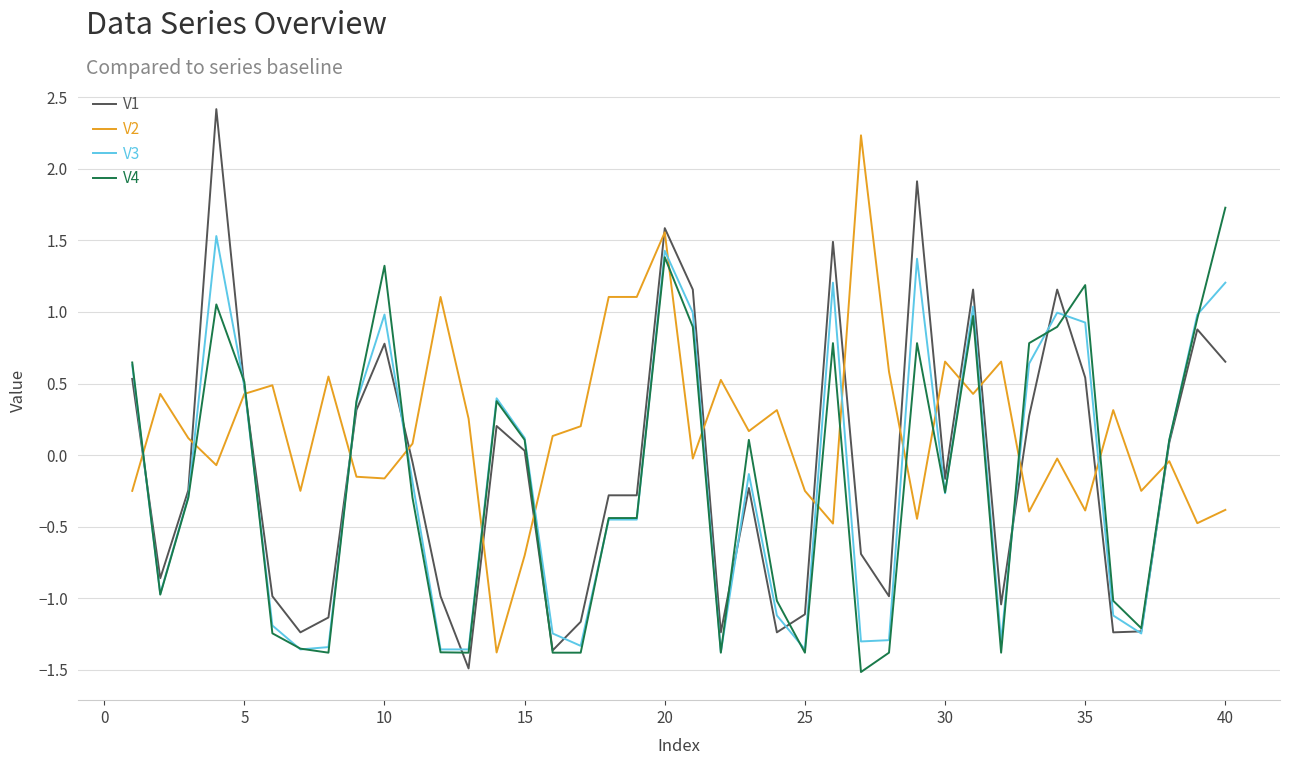

What is the minimum value shown in the chart?

-1.5